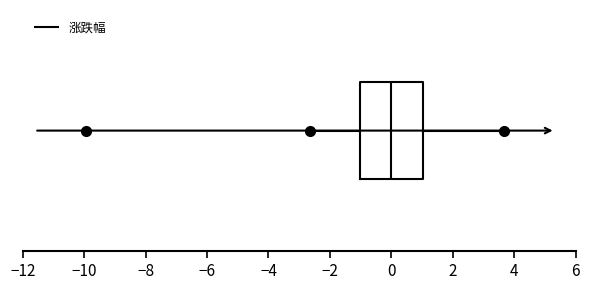

Read this box plot against the x-axis: the position of the median line, the range covered by the box, and the ends of both whiskers. The values are not printed on the chart, so give them approximately, as read against the axis.

median 0.0, box -1.0 to 1.0, whiskers -2.6 to 3.6